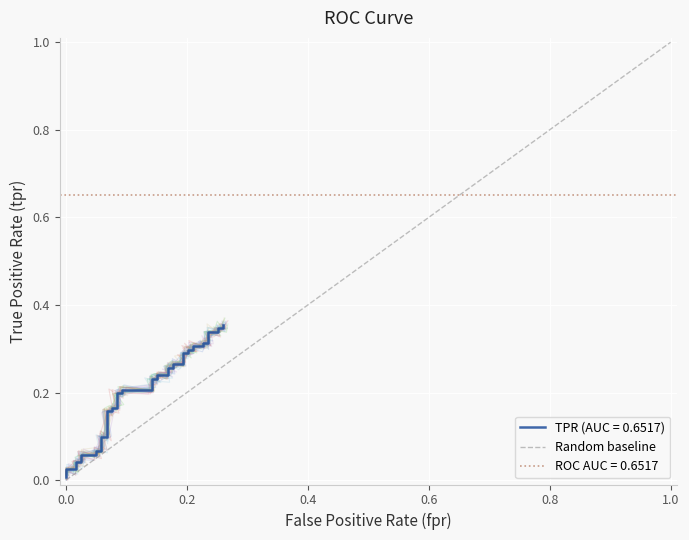

At which label is the value closest to 0?

fpr